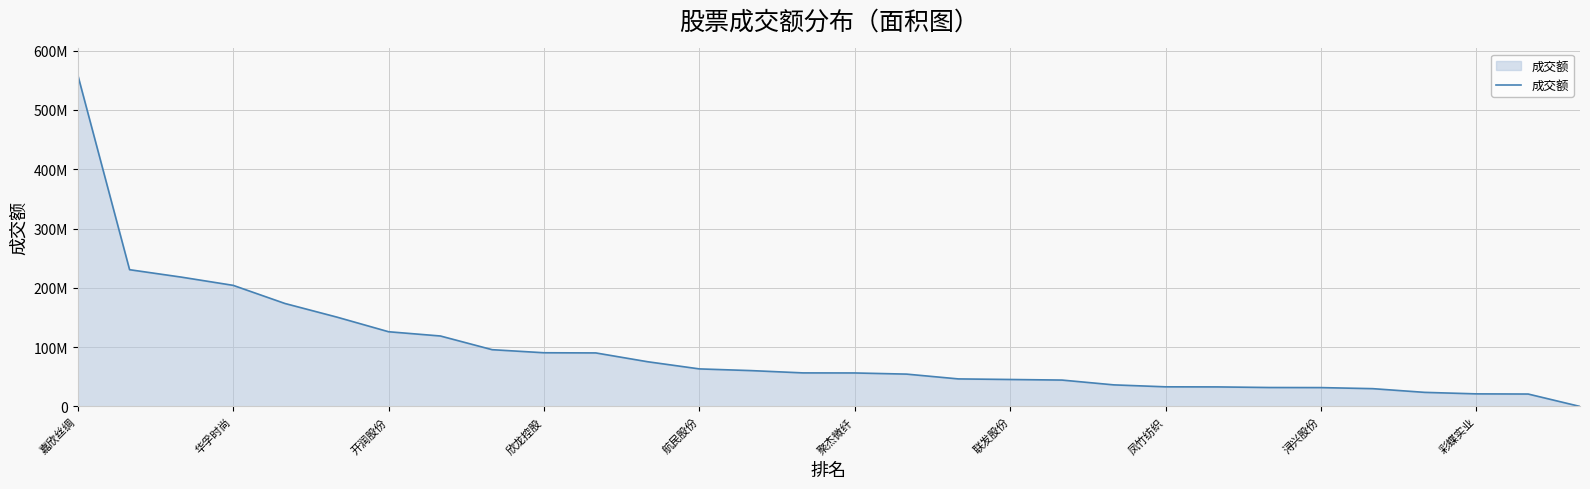

Does the chart have visible grid lines?

Yes